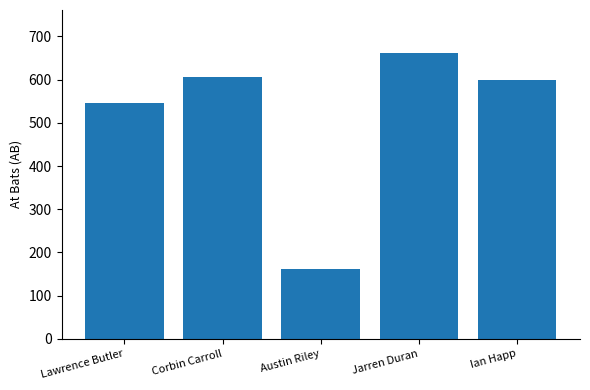

What is the maximum value shown in the chart?

662